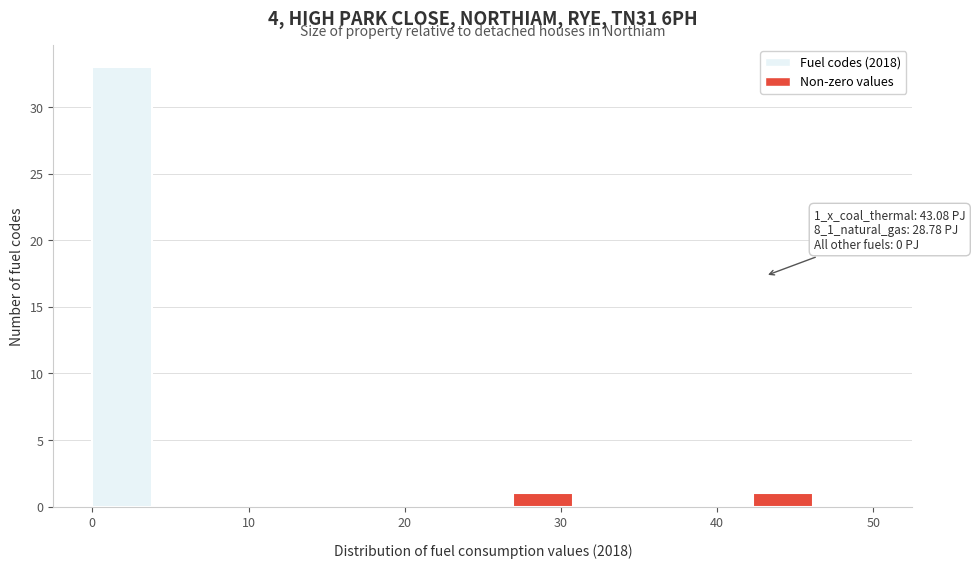

Around what value on the x-axis is the tallest bar? Give the approximate position of its centre, as read against the axis.

2